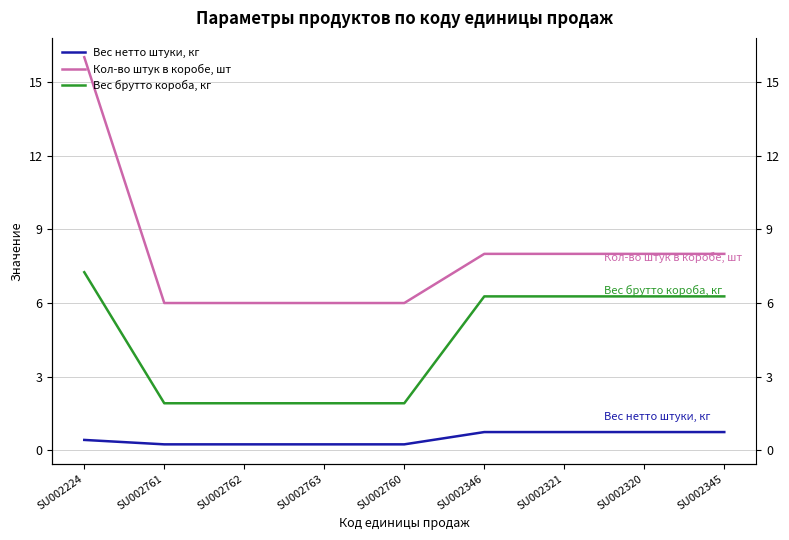

Count the number of categories in the chart.

9